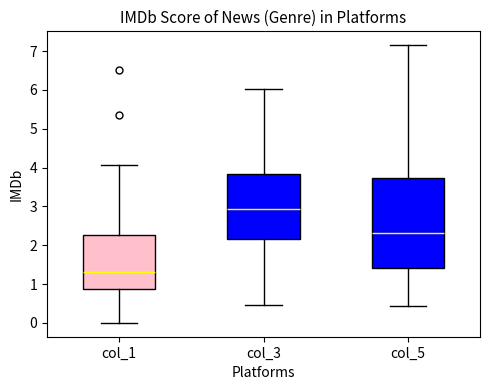

Reading left to right, transcribe this box plot: for each box, give where its median line is, the range the box spans, and where its two whiskers end, as read against the y-axis. The values are not printed on the chart, so give them approximately, as read against the axis.

col_1: median 1.3, box 0.9 to 2.3, whiskers 0.0 to 4.1
col_3: median 2.9, box 2.2 to 3.8, whiskers 0.5 to 6.0
col_5: median 2.3, box 1.4 to 3.7, whiskers 0.4 to 7.2